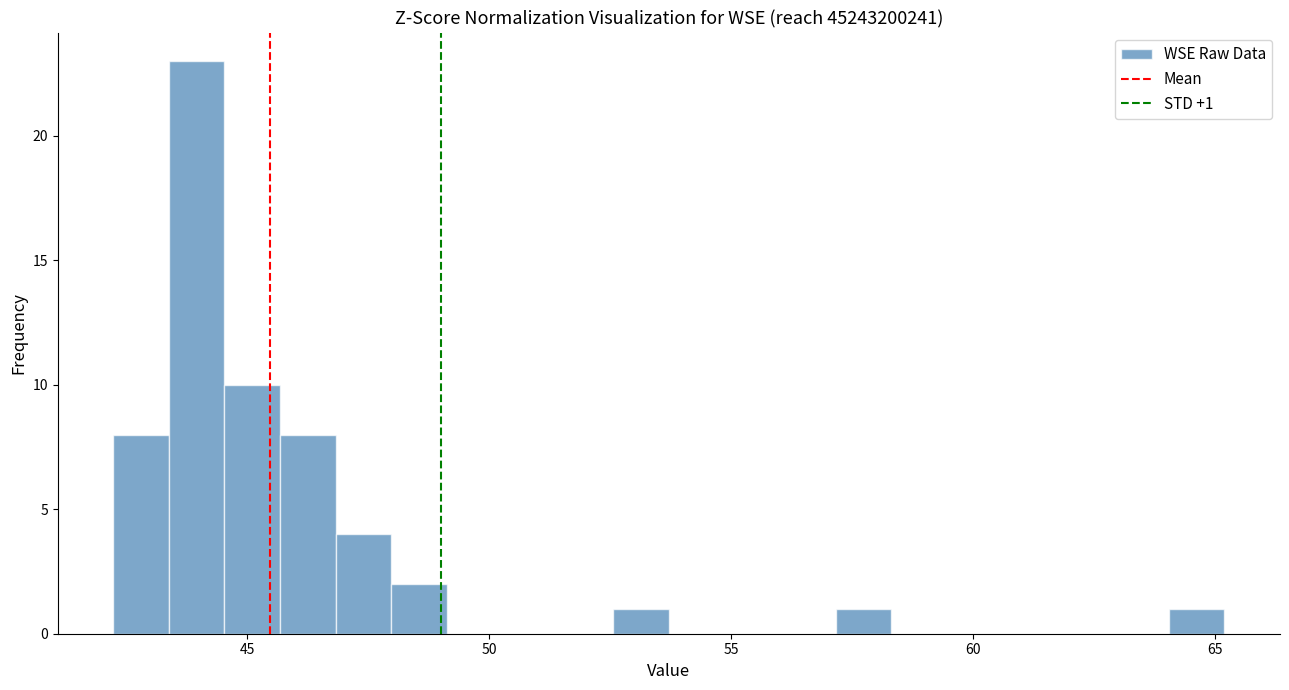

Read against the x-axis, roughly where is the centre of the tallest bar?

44.0